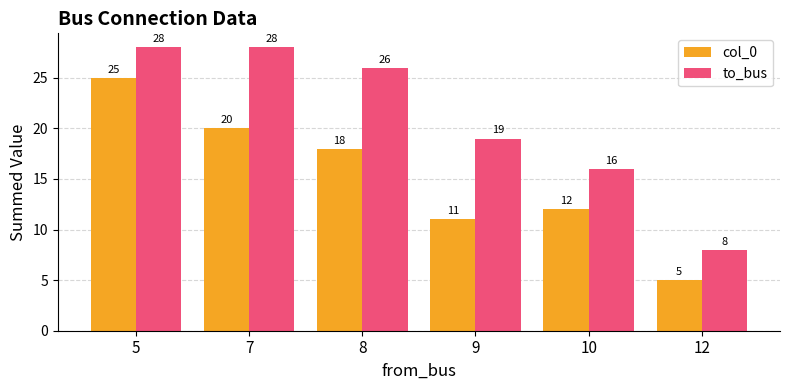

How many series are shown in this chart?

2